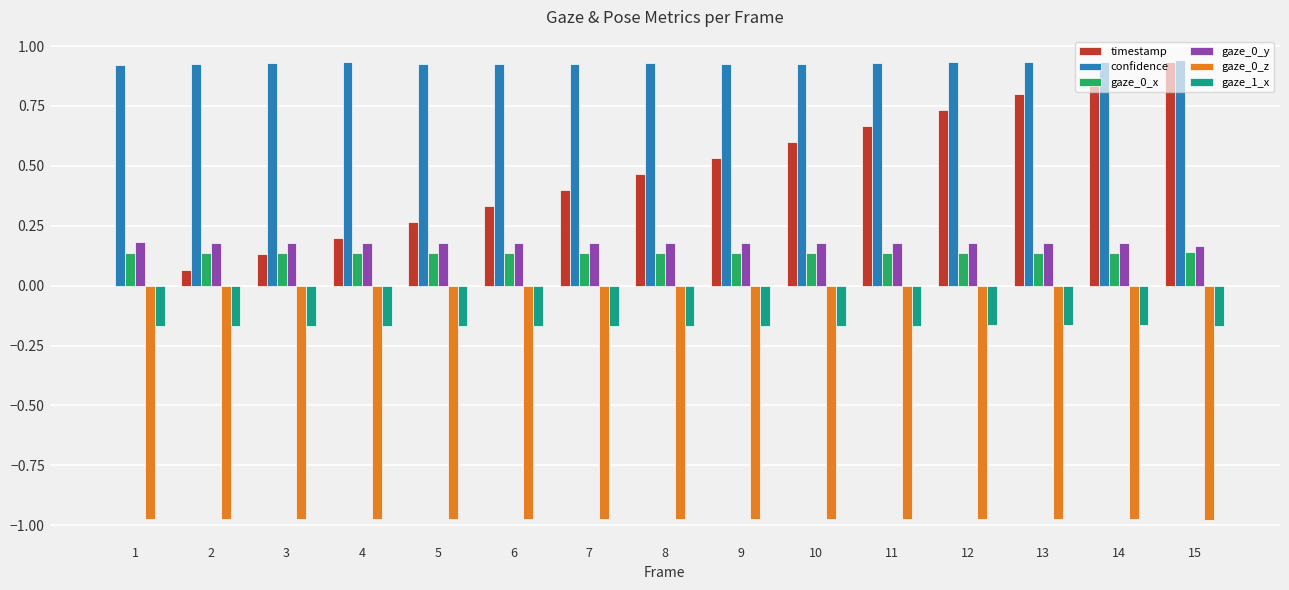

The value of timestamp at 13 is 0.8. True or false?

True